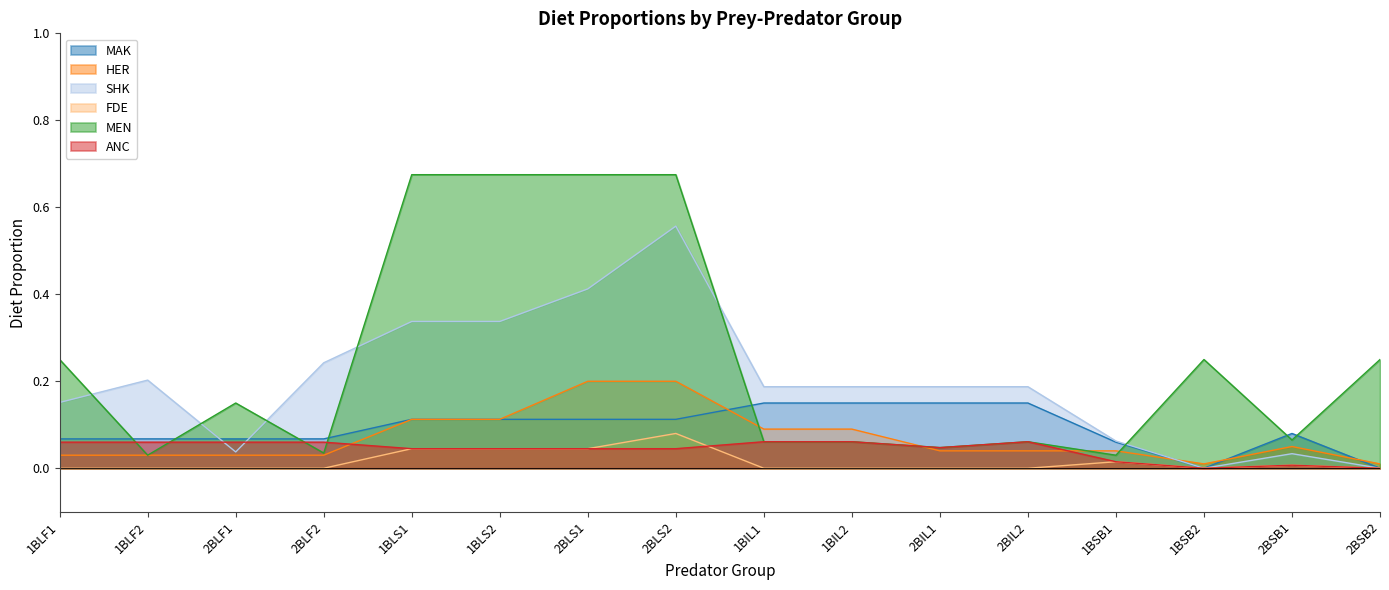

True or false: MEN has more than 0 points higher than both neighbors.

True